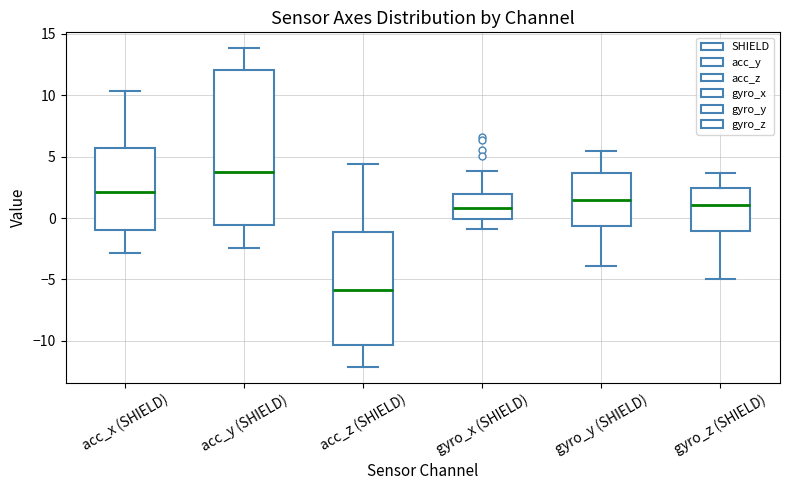

Reading left to right, read every box against the y-axis: the position of its median line, the range the box covers, and the ends of its whiskers. The values are not printed on the chart, so give them approximately, as read against the axis.

acc_x (SHIELD): median 2.0, box -1.0 to 5.5, whiskers -3.0 to 10.5
acc_y (SHIELD): median 4.0, box -0.5 to 12.0, whiskers -2.5 to 14.0
acc_z (SHIELD): median -6.0, box -10.5 to -1.0, whiskers -12.0 to 4.5
gyro_x (SHIELD): median 1.0, box 0.0 to 2.0, whiskers -1.0 to 4.0
gyro_y (SHIELD): median 1.5, box -0.5 to 3.5, whiskers -4.0 to 5.5
gyro_z (SHIELD): median 1.0, box -1.0 to 2.5, whiskers -5.0 to 3.5